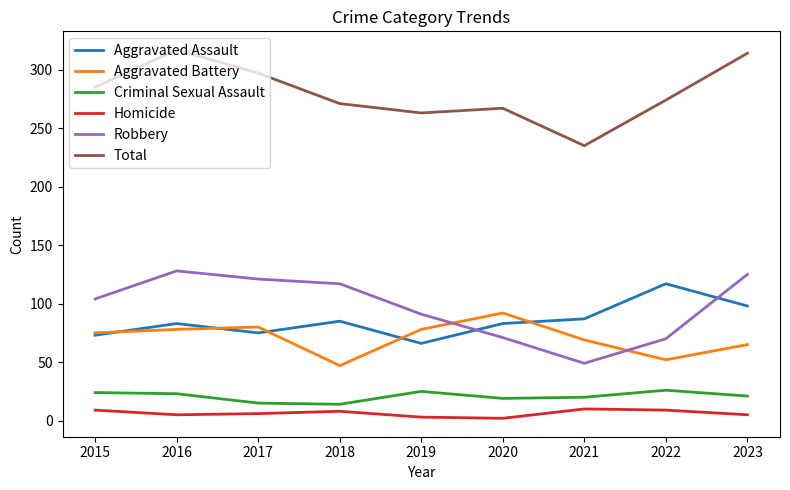

Rank the series by their maximum value, from highest to lowest.

Total, Robbery, Aggravated Assault, Aggravated Battery, Criminal Sexual Assault, Homicide